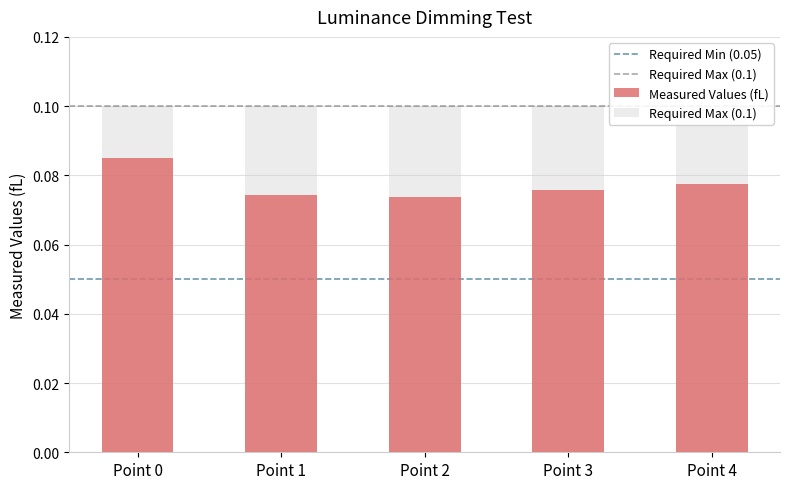

List the labels in order of value, smallest first.

Point 2, Point 1, Point 3, Point 4, Point 0